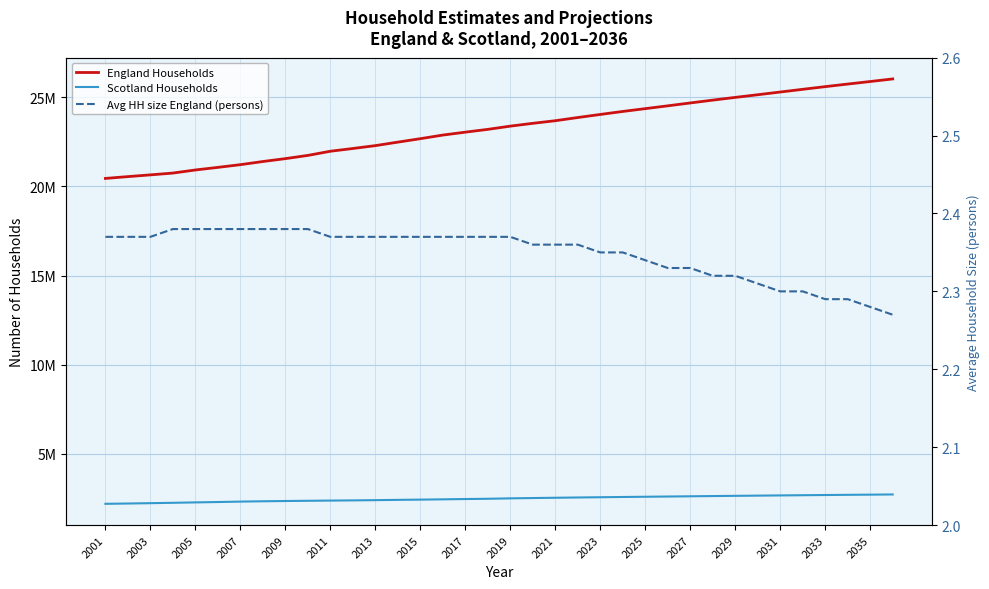

True or false: Scotland Households and Avg HH size England (persons) intersect in this chart.

False